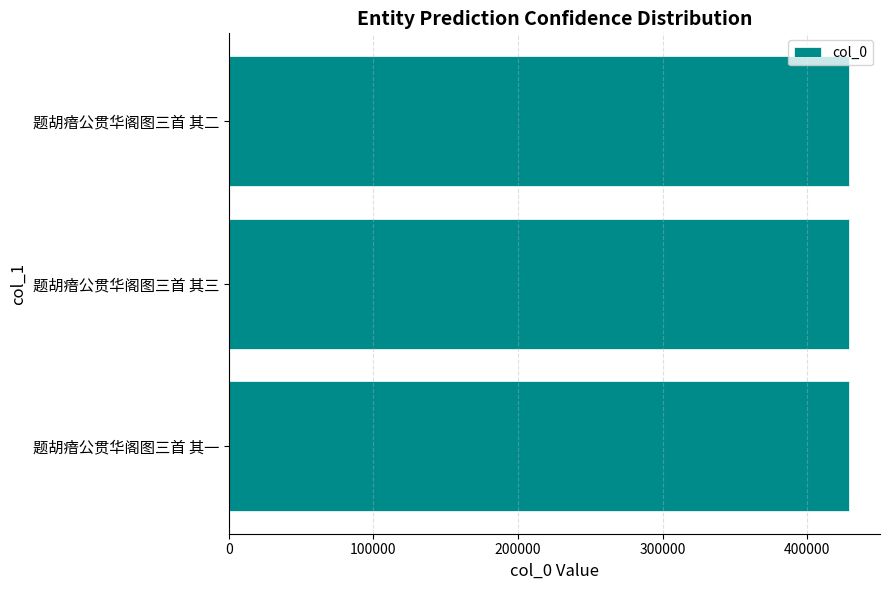

What value does the data have at 题胡瘖公贯华阁图三首 其一?

428729